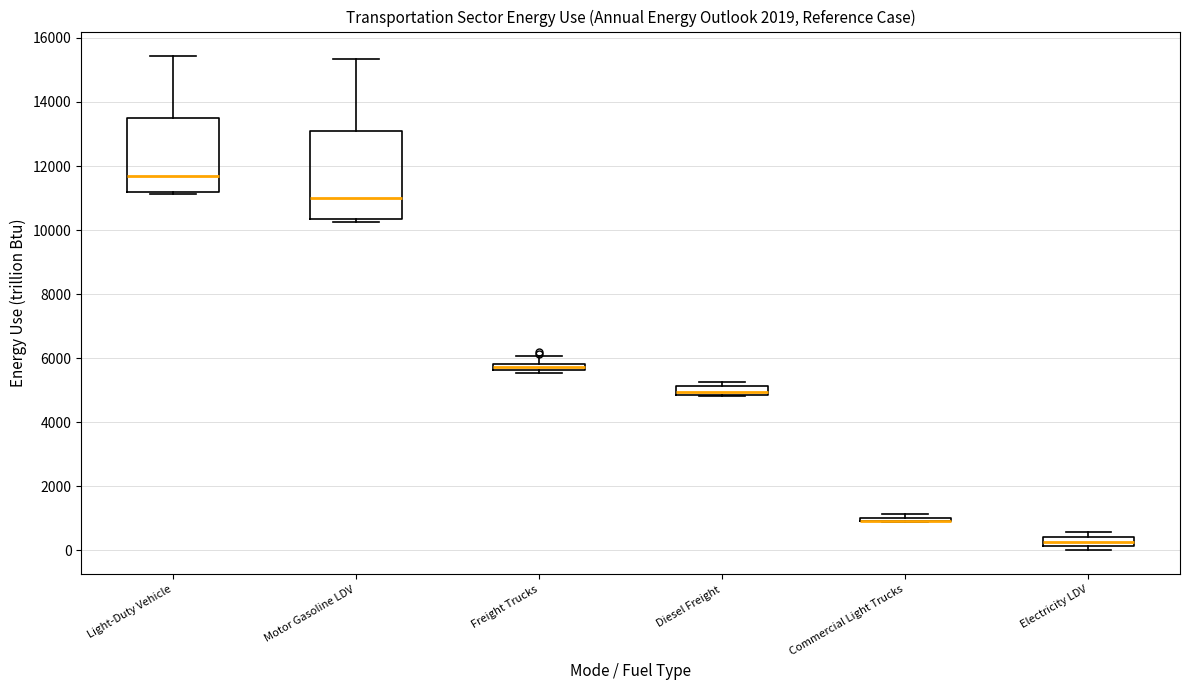

Where is the lower edge of the box for Light-Duty Vehicle on the y-axis? The values are not printed on the chart, so give them approximately, as read against the axis.

11200